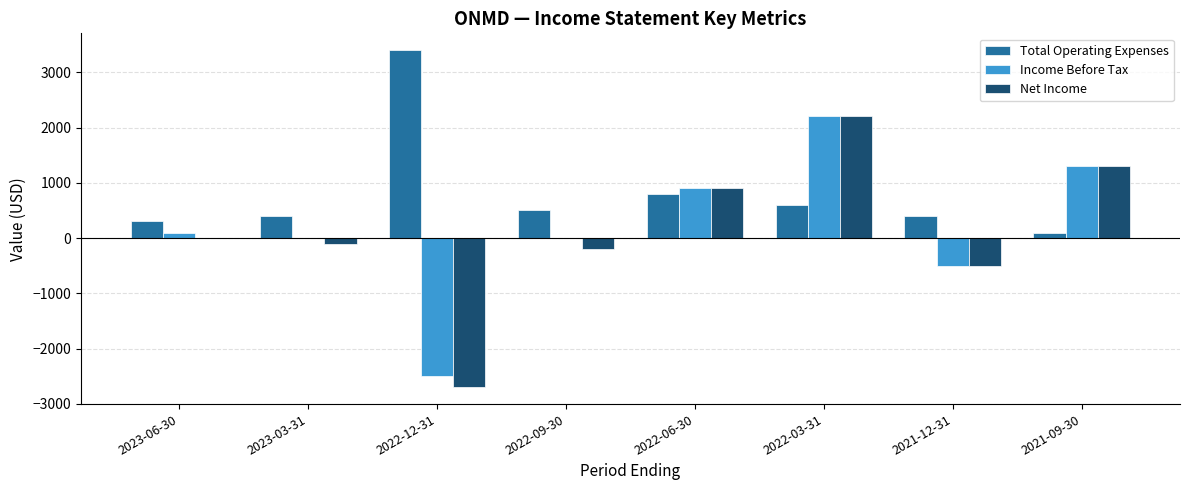

At which label is Total Operating Expenses closest to 1750?

2022-06-30